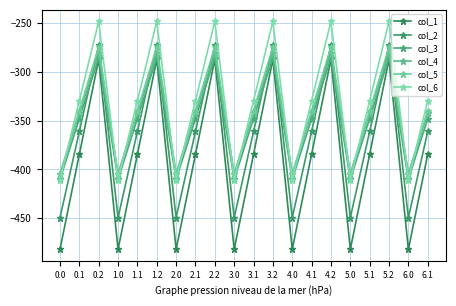

How many times do col_3 and col_2 cross each other?

12